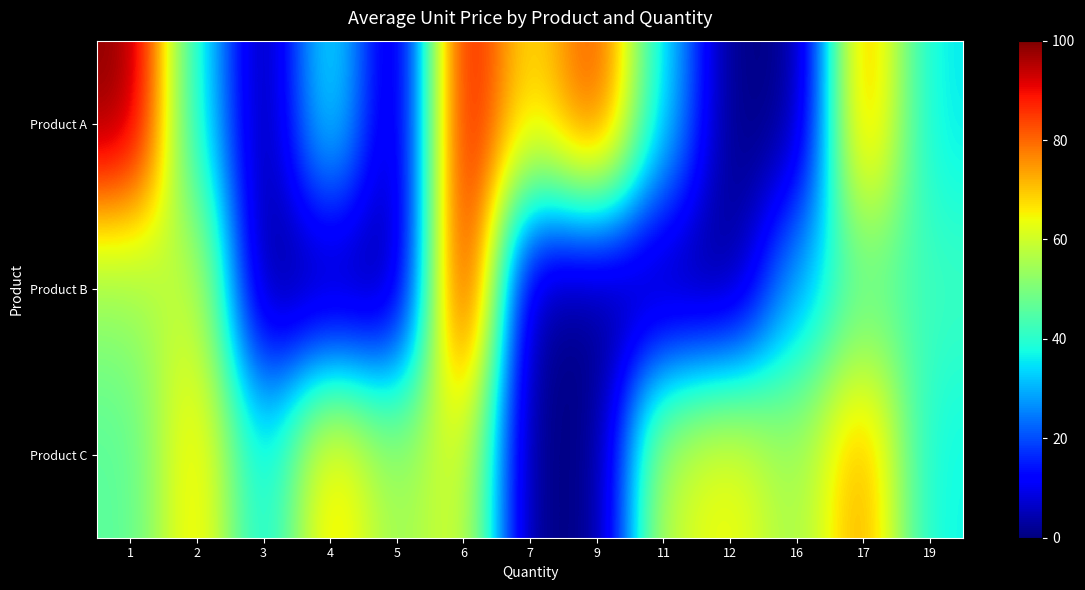

Rank the series by their average value, from highest to lowest.

Product C, Product A, Product B